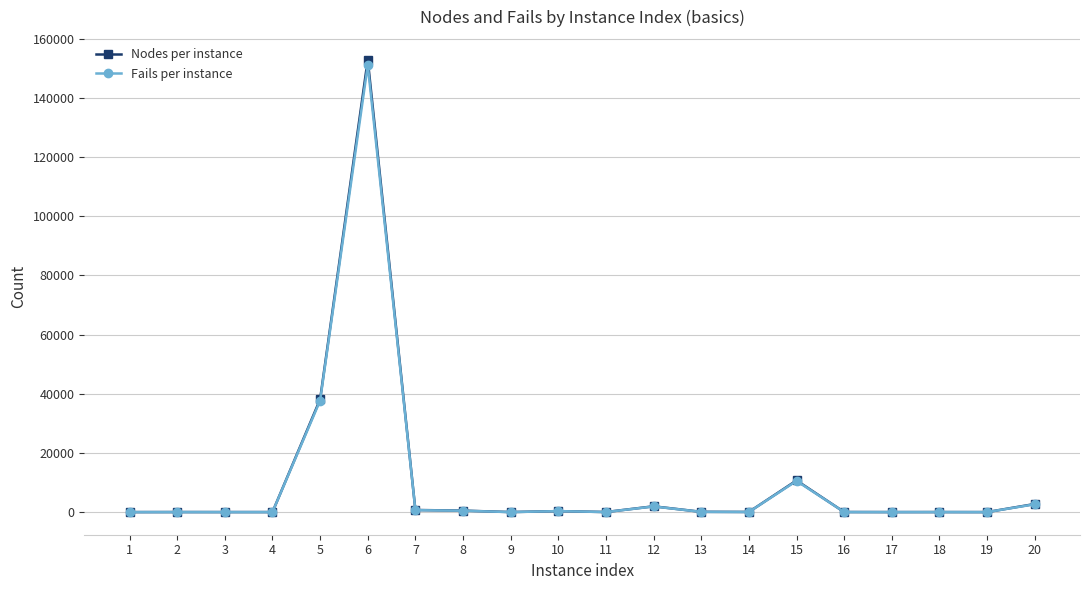

The value of Nodes per instance at 6 is 152931. True or false?

True